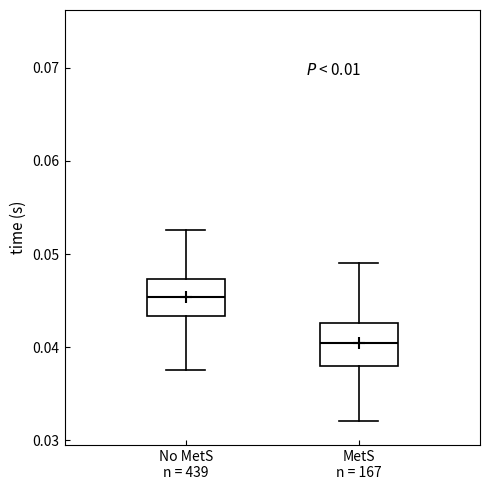

Reading left to right, read every box against the y-axis: the position of its median line, the range the box covers, and the ends of its whiskers. The values are not printed on the chart, so give them approximately, as read against the axis.

No MetS n = 439: median 0.045, box 0.043 to 0.047, whiskers 0.038 to 0.053
MetS n = 167: median 0.040, box 0.038 to 0.043, whiskers 0.032 to 0.049